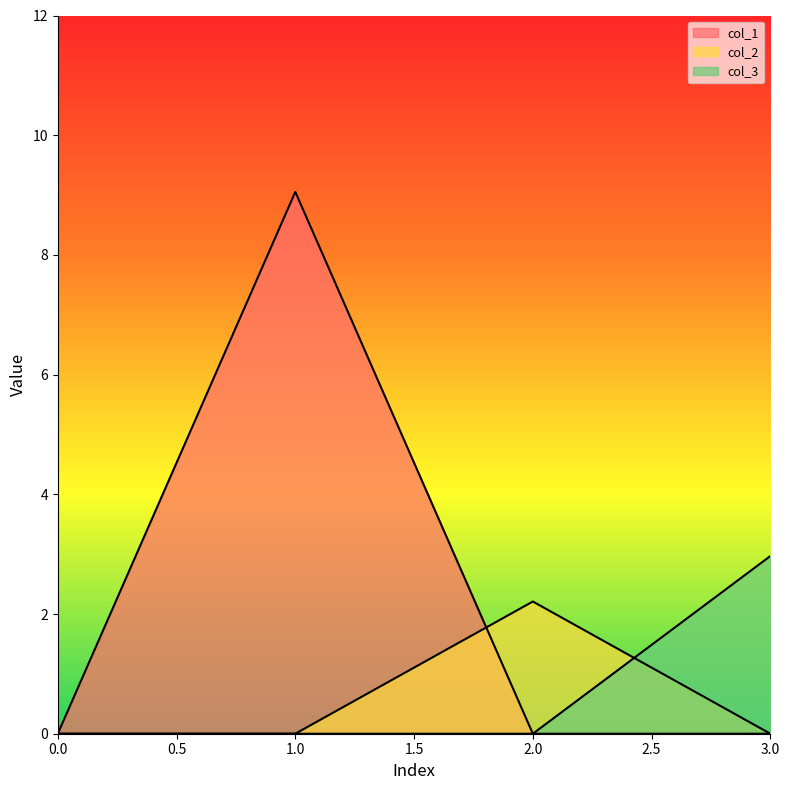

How many values in the col_1 series exceed 0?

1